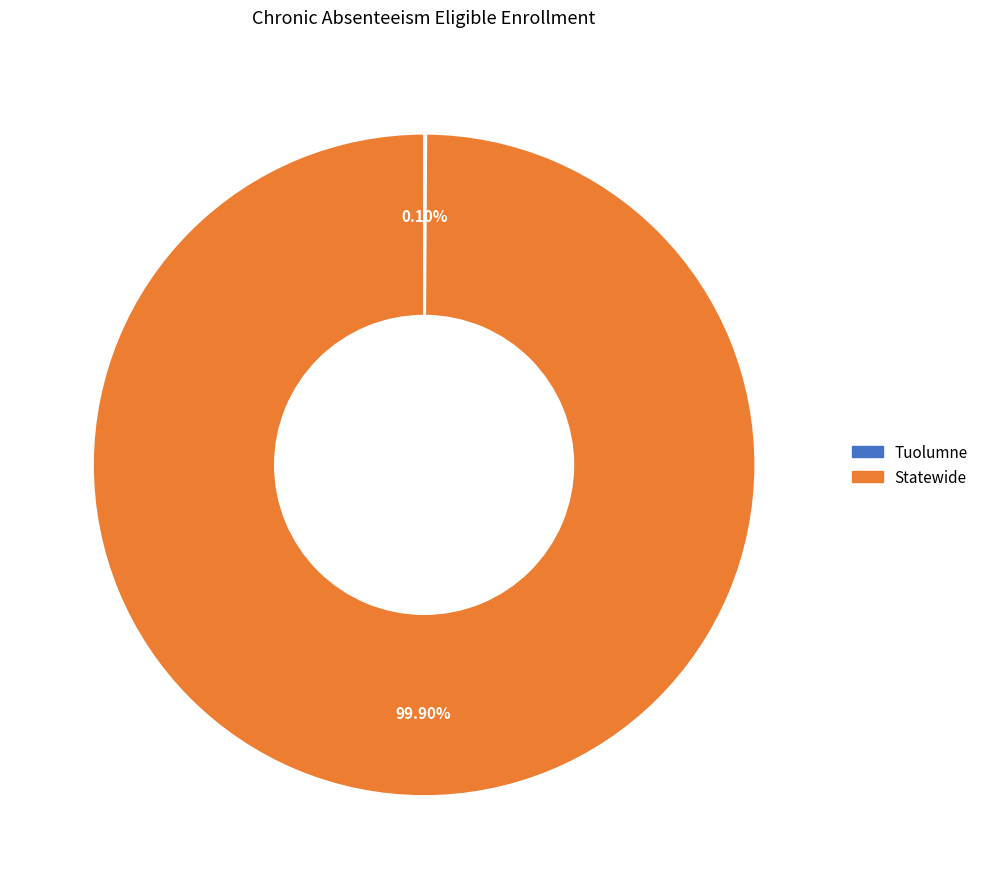

Which slice is the largest?

Statewide